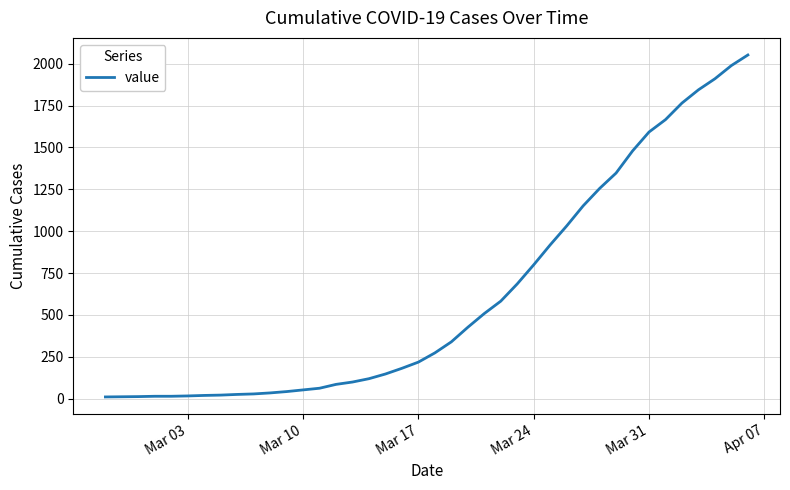

What is the difference between the maximum and minimum values?

2042